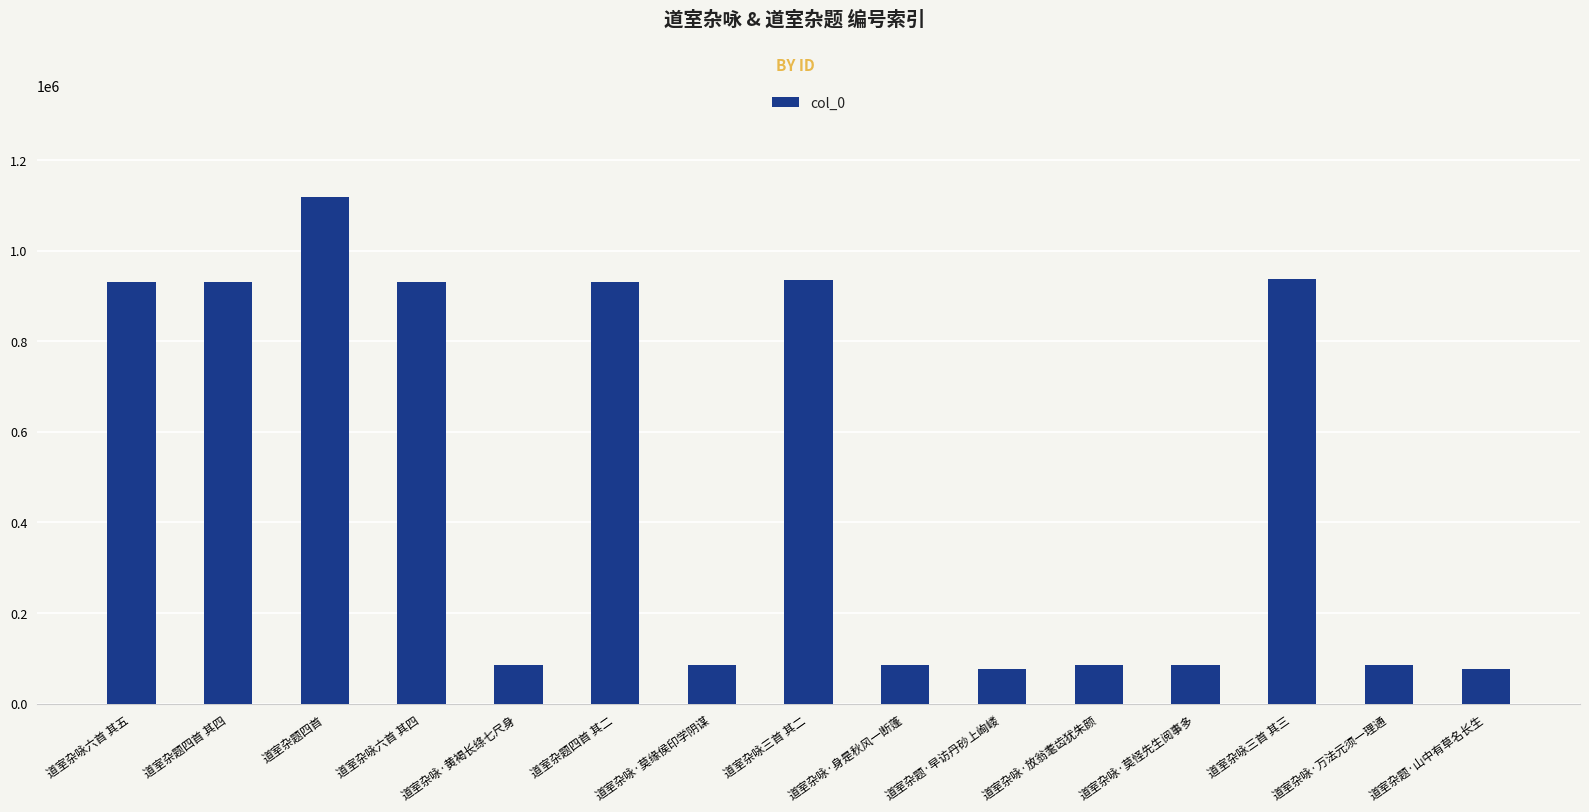

At which category does the chart reach its peak across all series?

道室杂题四首